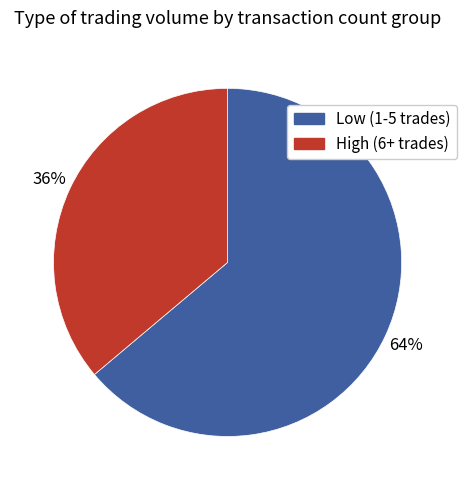

True or false: High (6+ trades) accounts for 24% of the total.

False